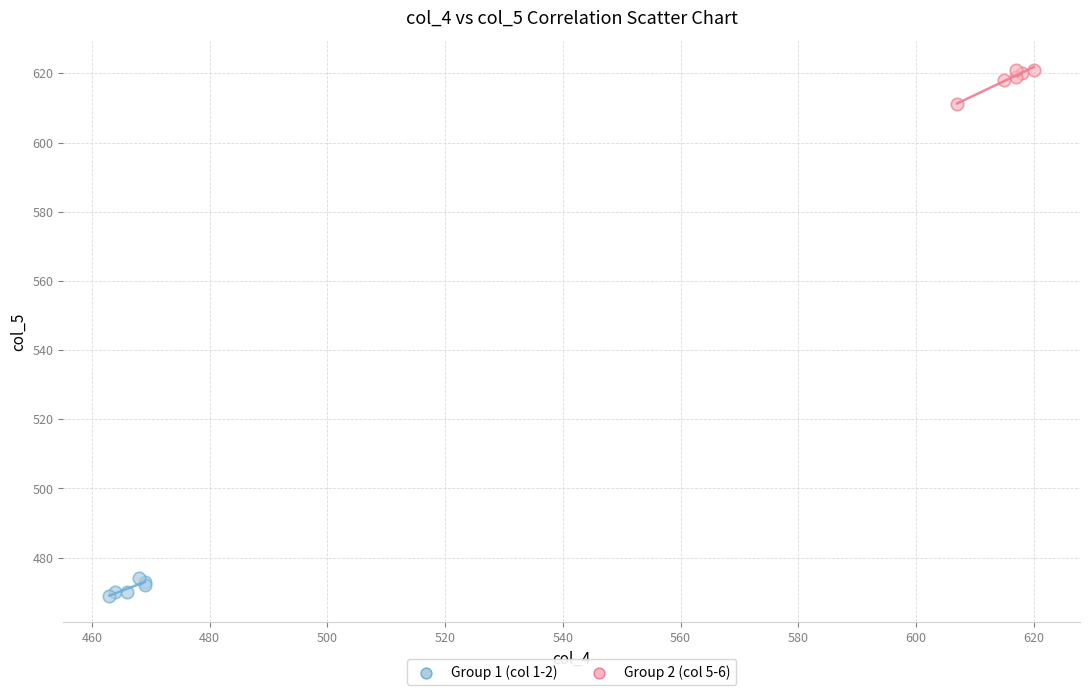

What are all the series names shown in the legend?

Group 1 (col 1-2), Group 2 (col 5-6)